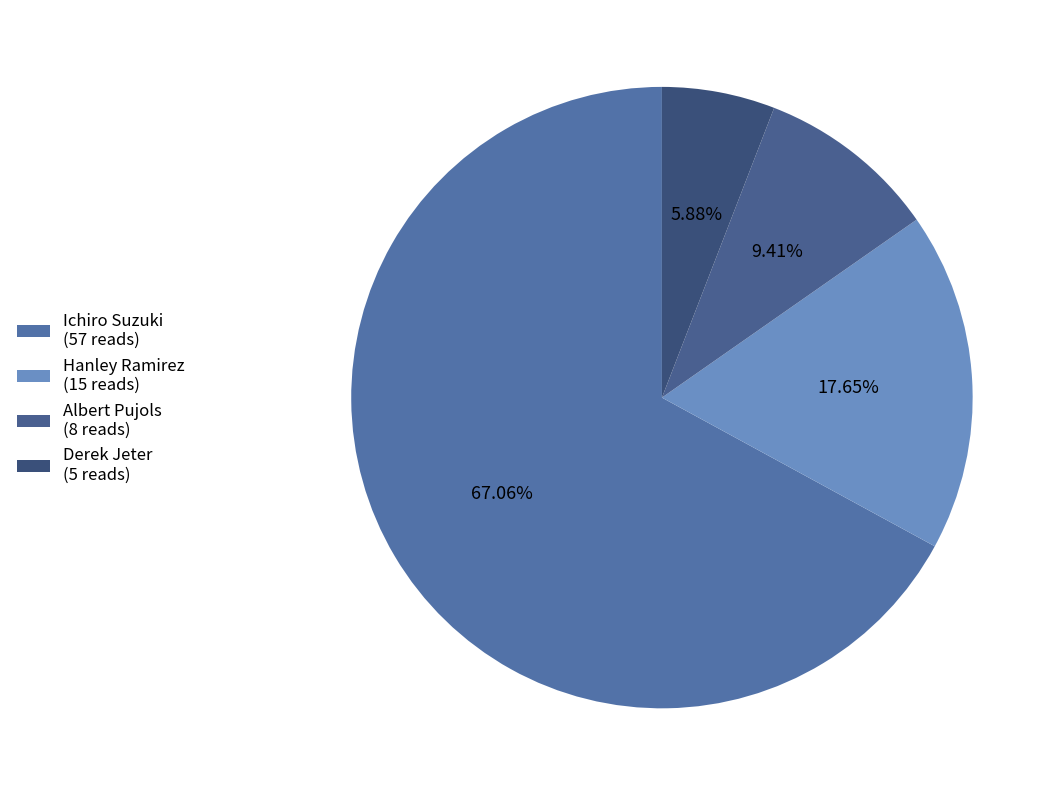

The Ichiro Suzuki slice represents 58% of the pie. True or false?

False